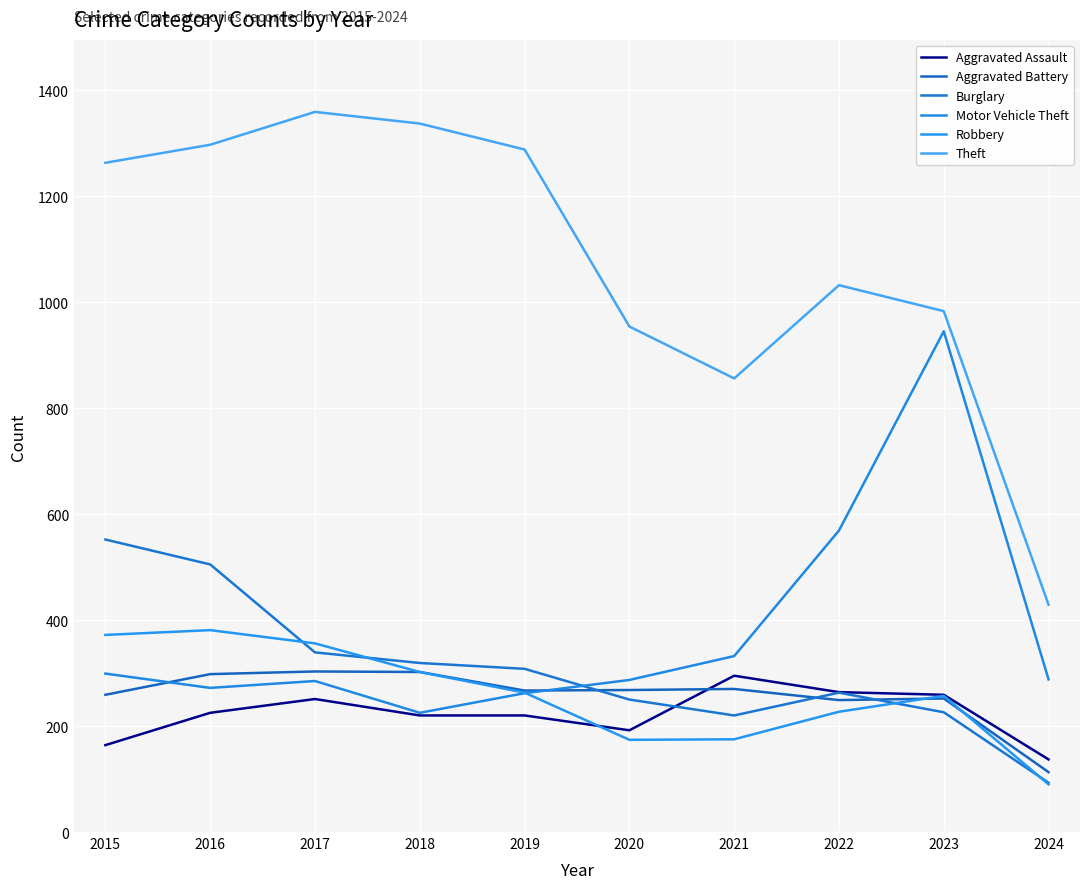

Is it true that Burglary equals 64 at 2019?

False